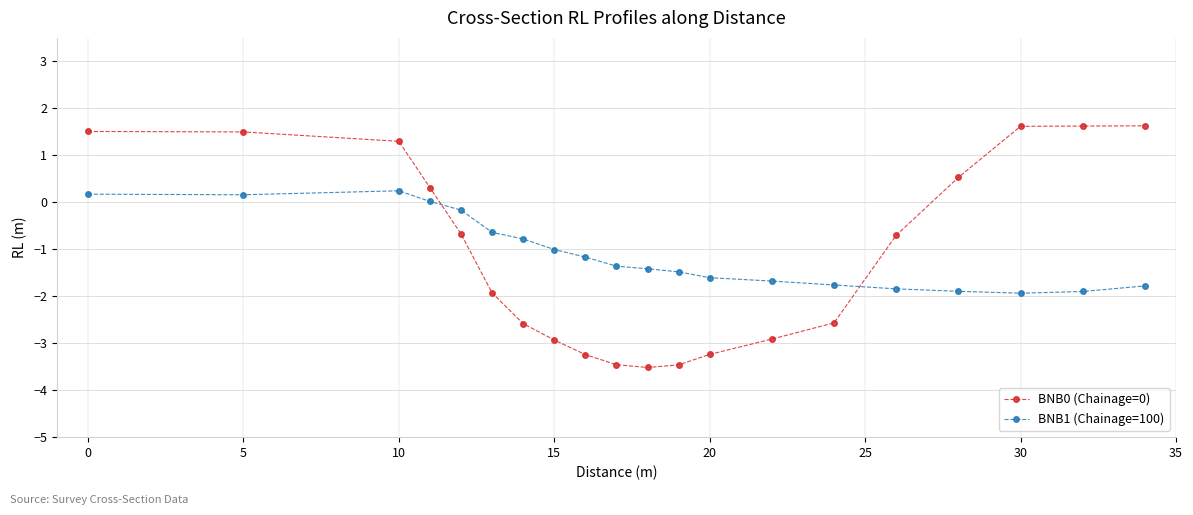

What is the maximum value shown in the chart?

1.6